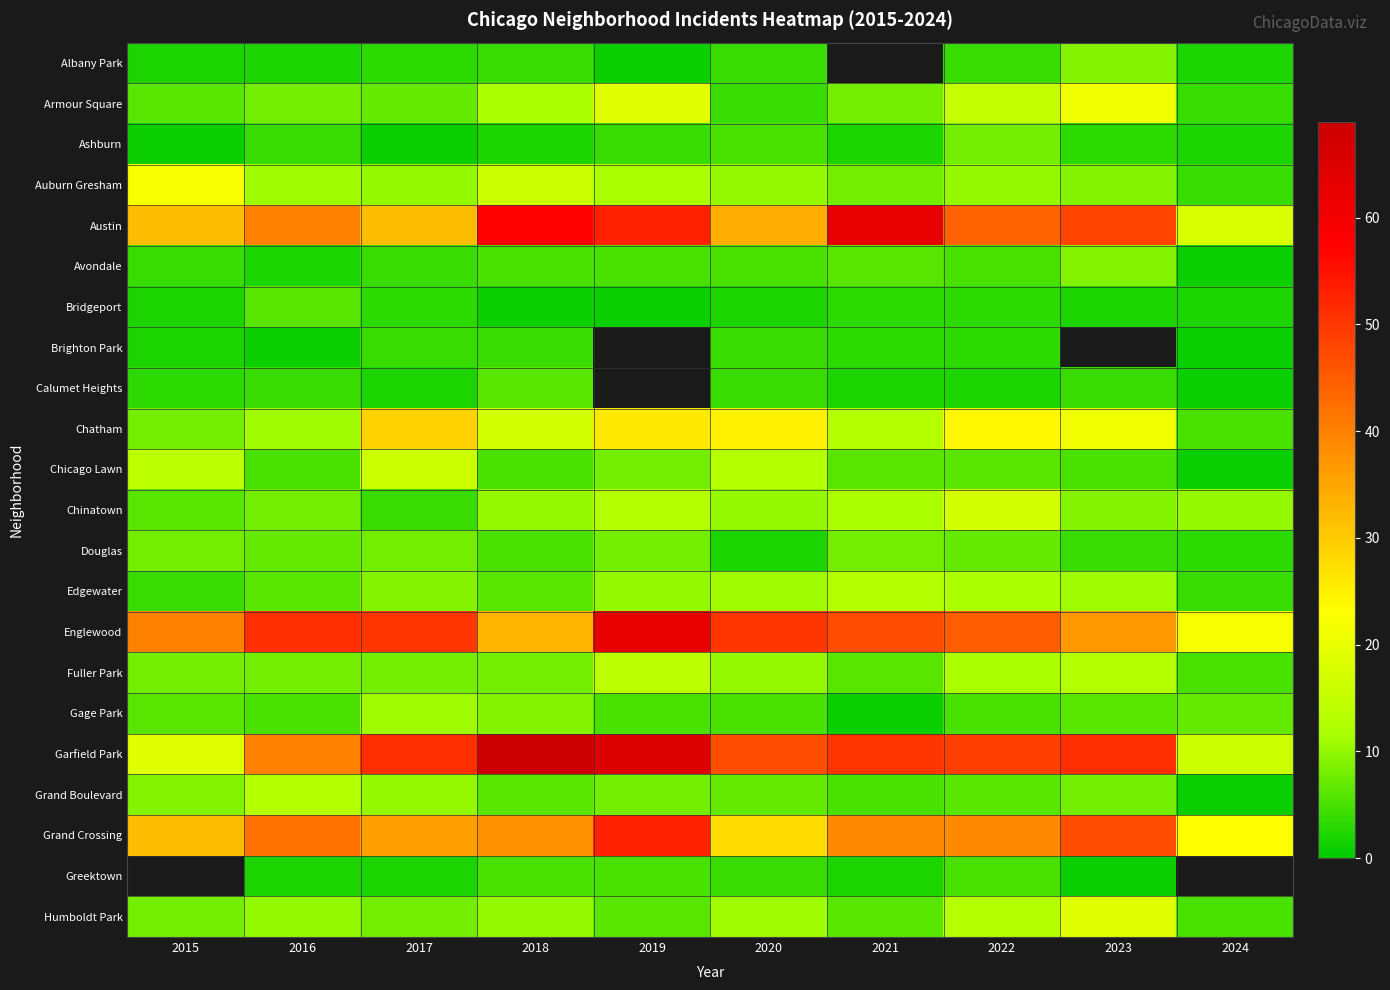

Which has a higher value, 2024 or 2017?

2017